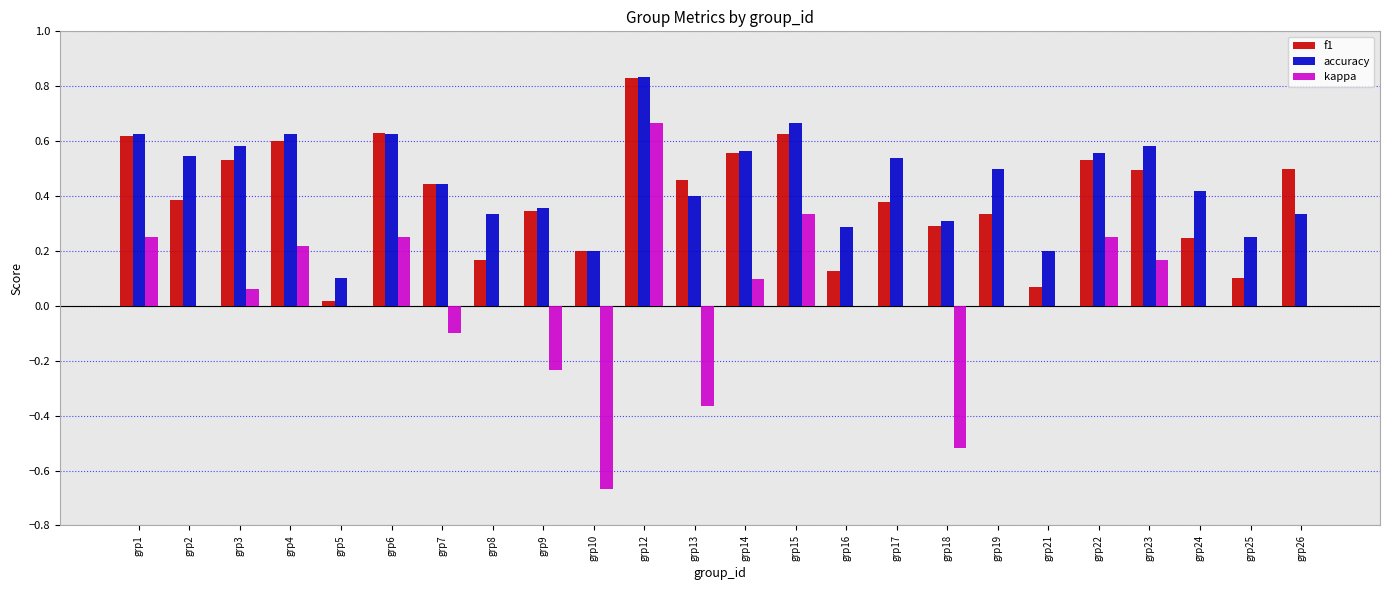

True or false: f1 has a value of 0.3 at grp18.

True